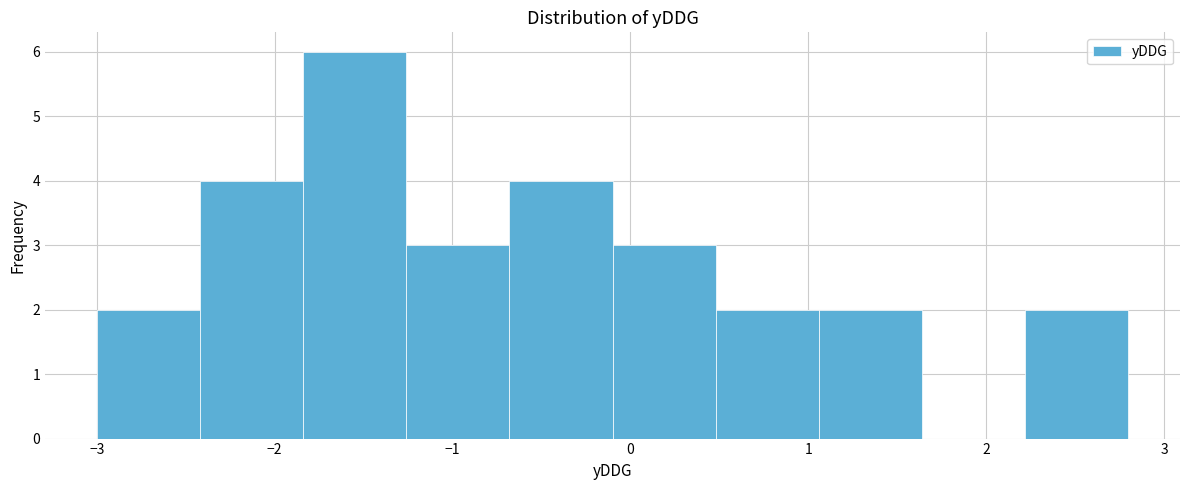

How tall is the bar that spans 0.48 to 1.06 on the x-axis? Neither the bar edges nor the heights are printed on the chart, so give them approximately, as read against the axes.

2